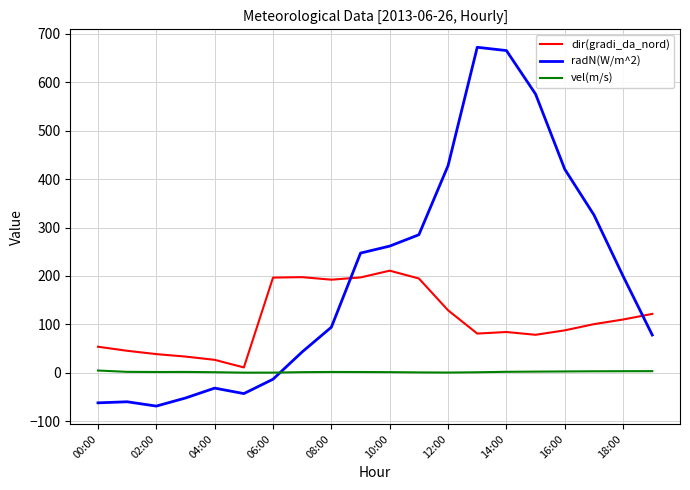

Rank the series by their average value, from lowest to highest.

vel(m/s), dir(gradi_da_nord), radN(W/m^2)